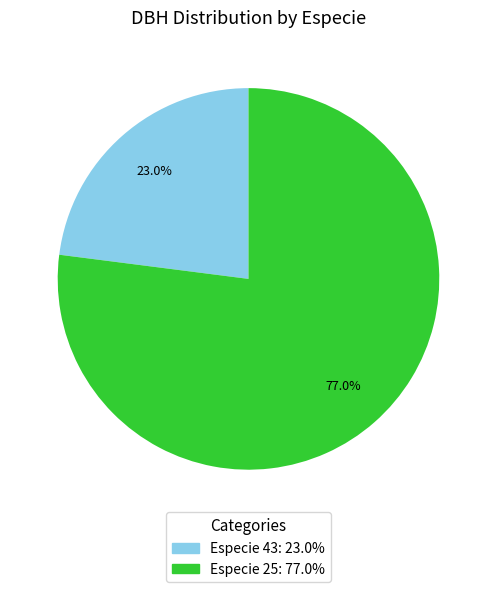

Count the number of slices in the pie.

2